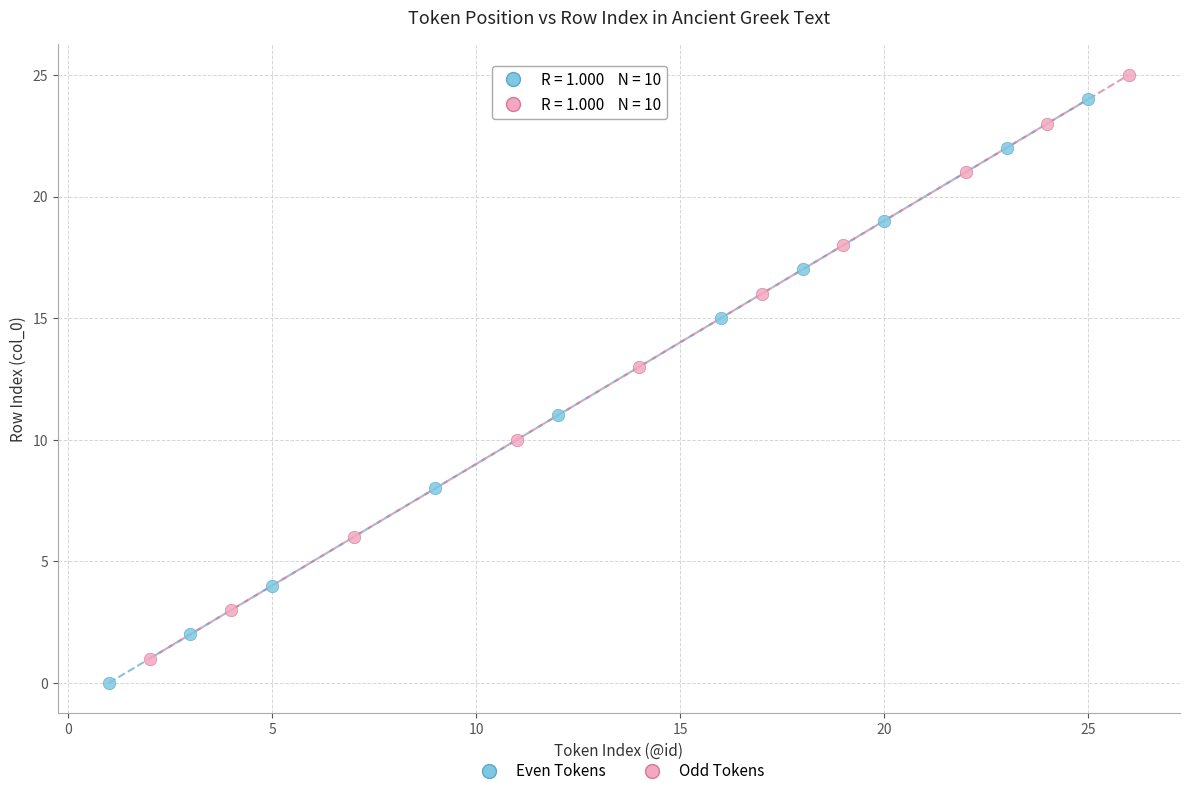

Which series contains the highest Y value?

Odd Tokens